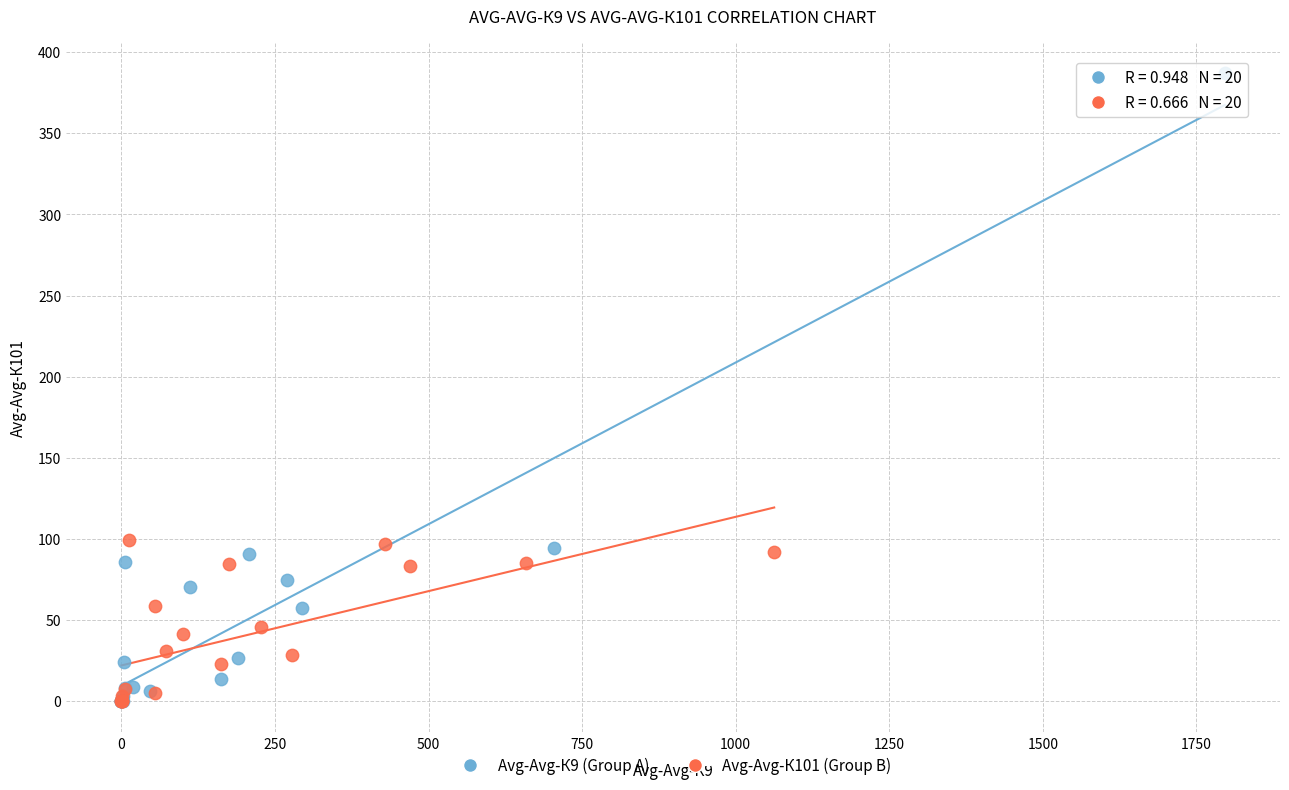

What are all the series names shown in the legend?

Avg-Avg-К9 (Group A), Avg-Avg-К101 (Group B)